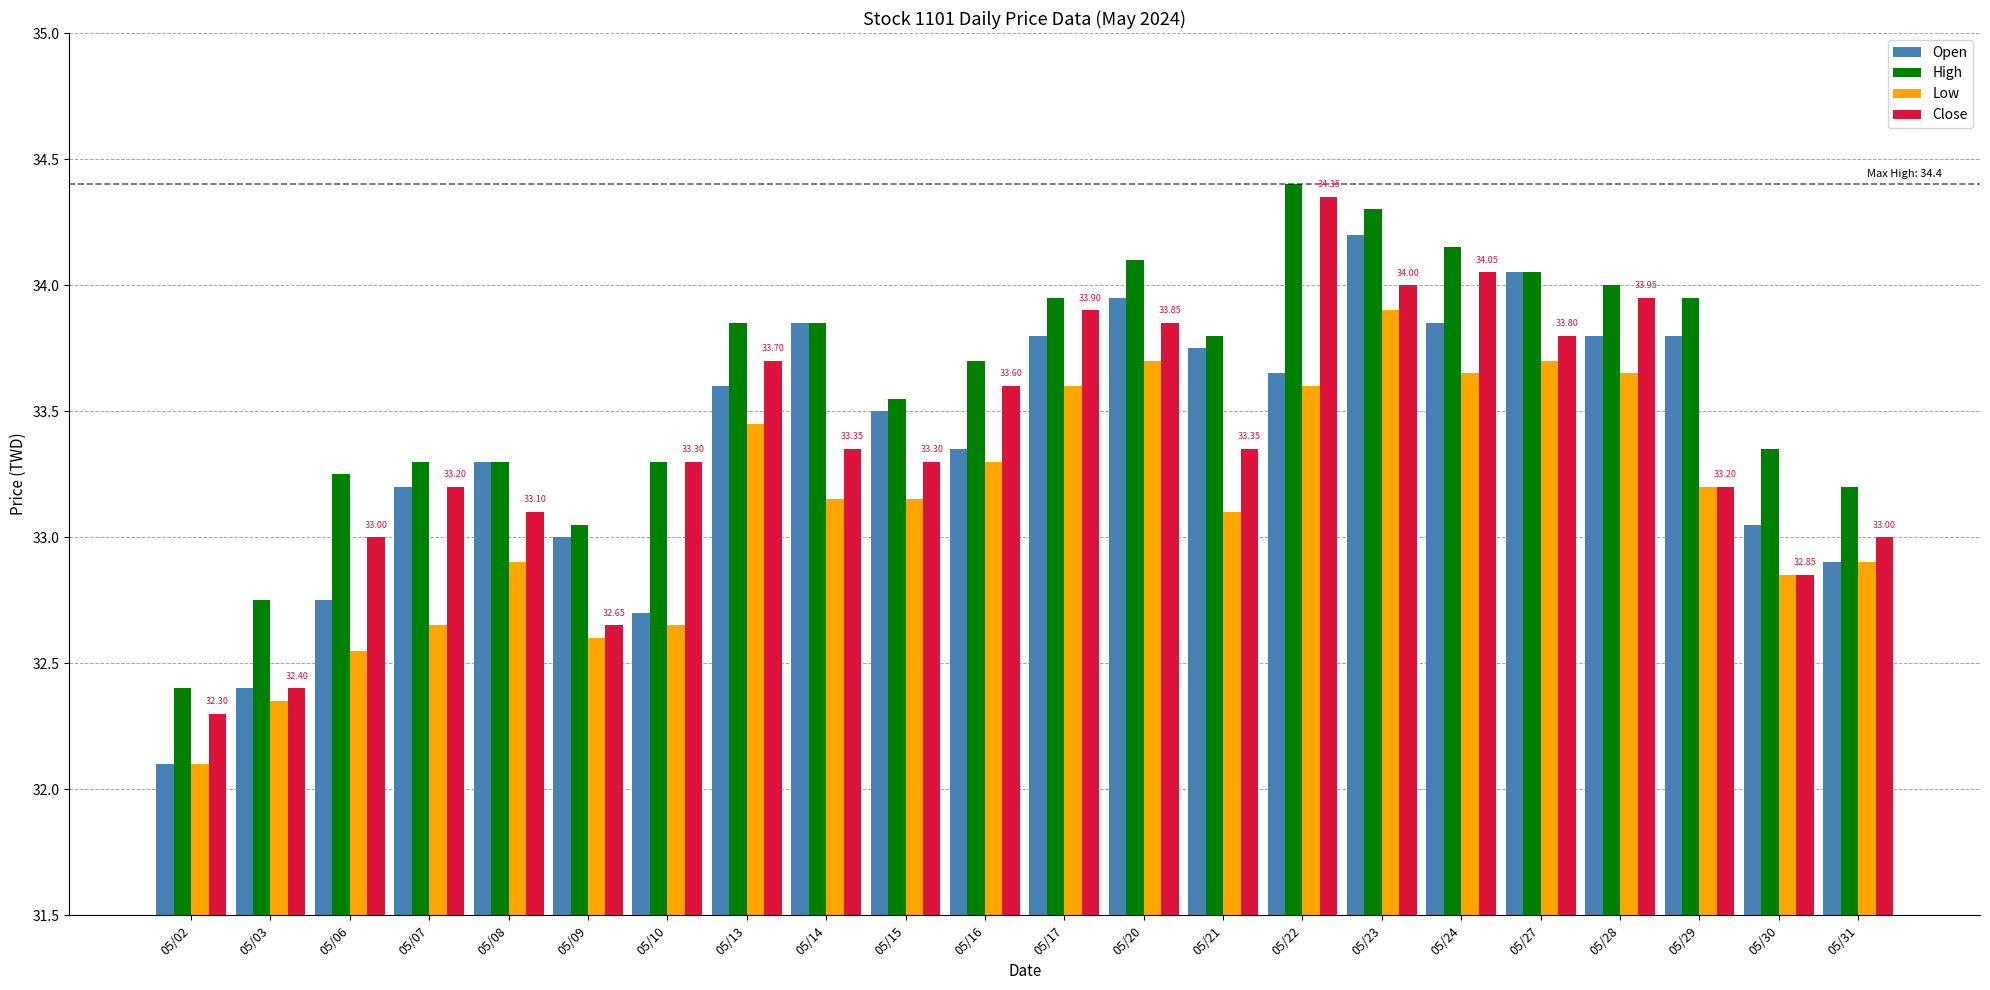

Between 05/07 and 05/22, which series saw the biggest shift?

Close